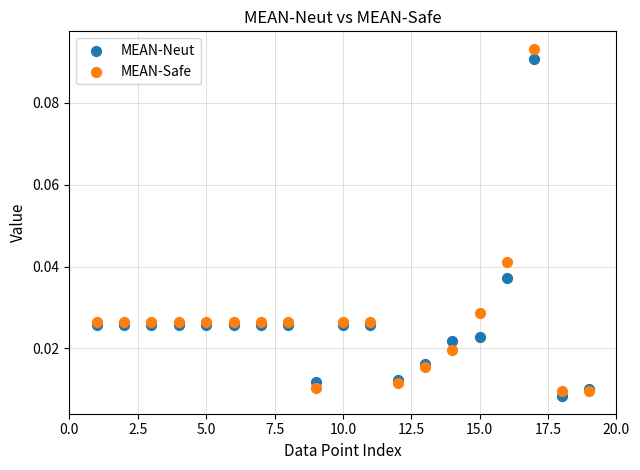

Which series contains the highest Y value?

MEAN-Safe